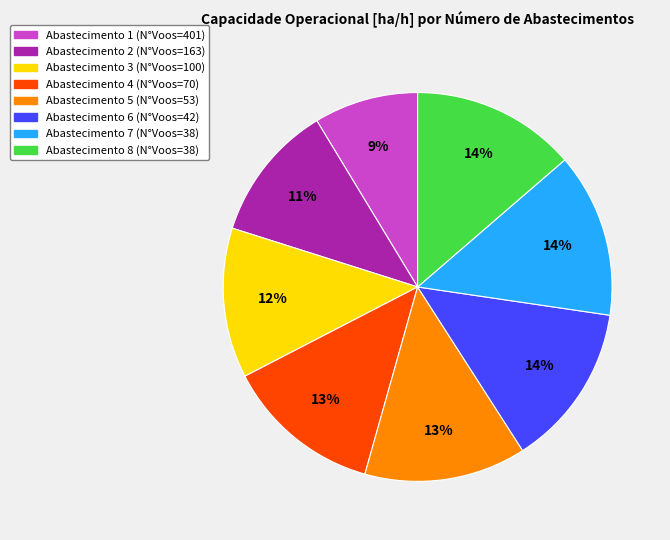

To the nearest percent, what is the difference between the largest and smallest slice percentages?

5%